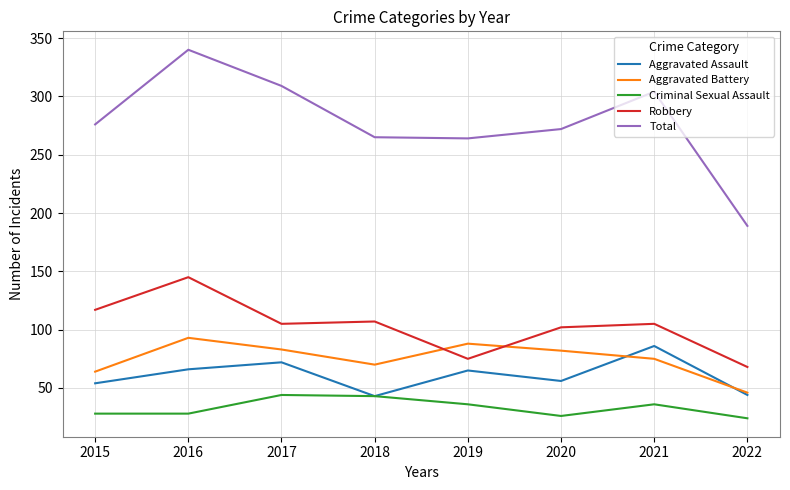

Which series has the largest total across all categories?

Total